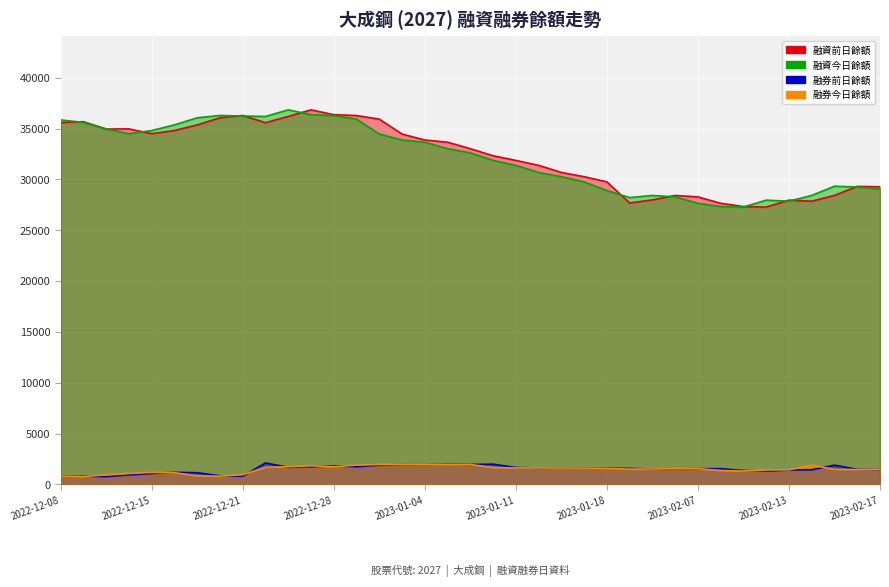

At how many categories does at least one series exceed 21382?

37